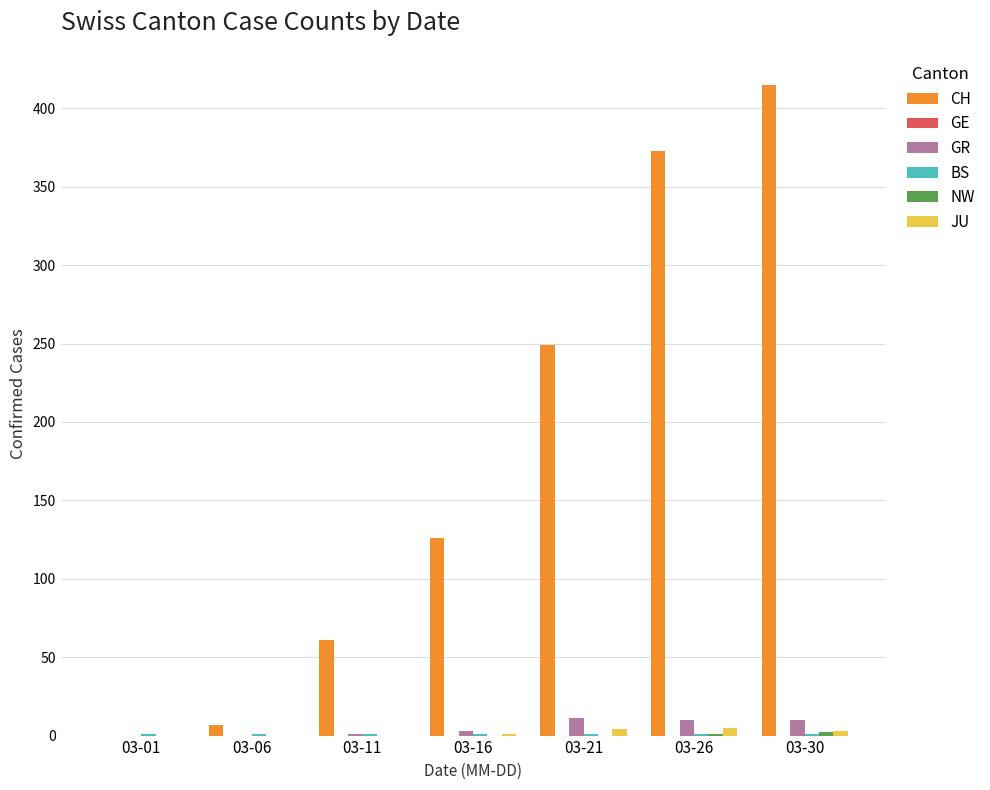

True or false: JU has a value of 5 at 03-26.

True